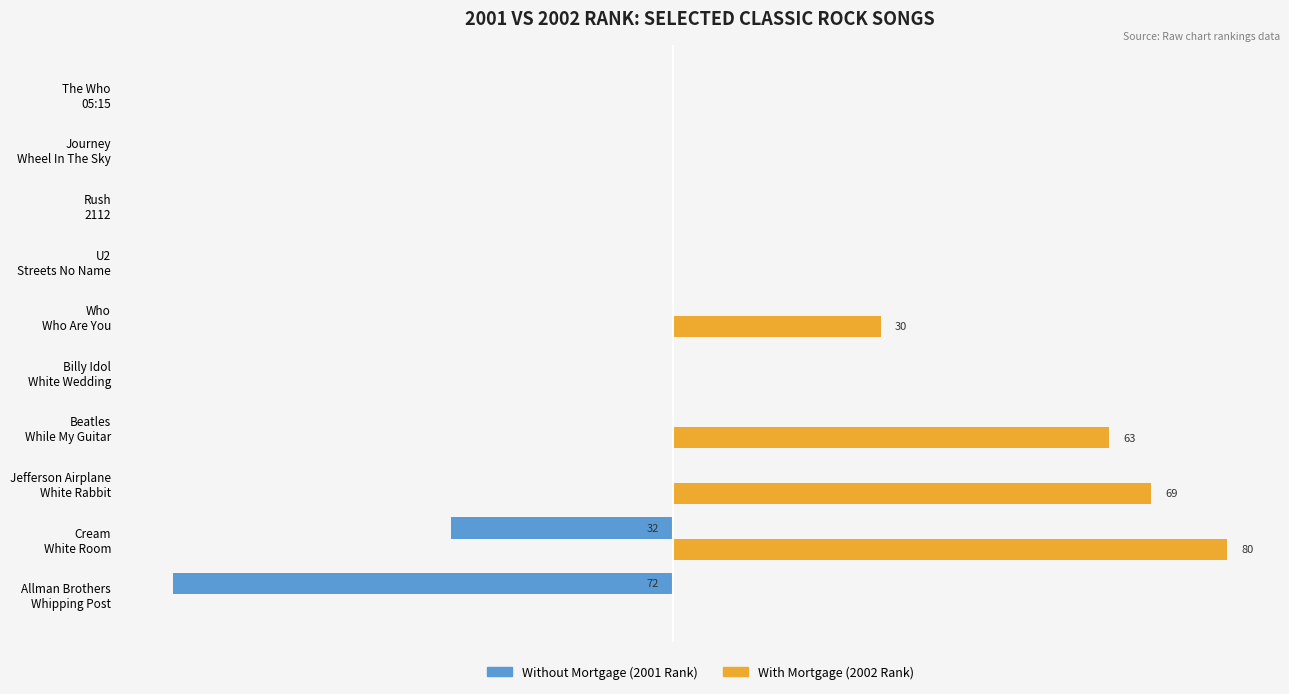

The With Mortgage series shows -55 at Rush 2112. True or false?

False